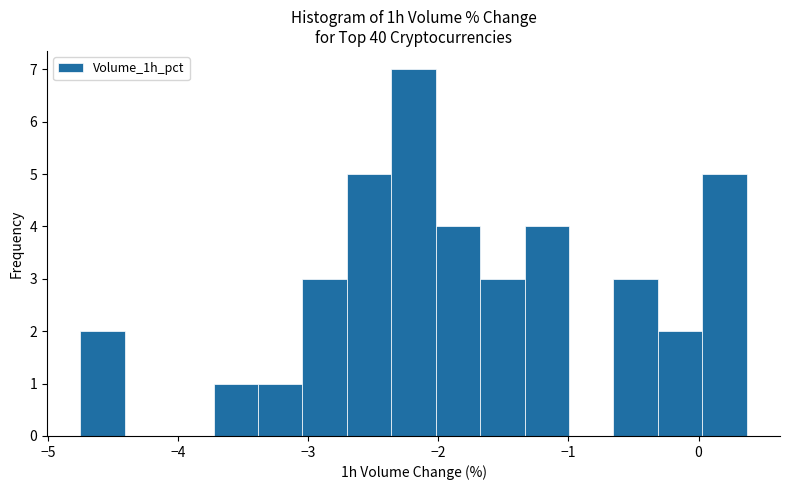

Read against the x-axis, roughly where is the centre of the tallest bar?

-2.2